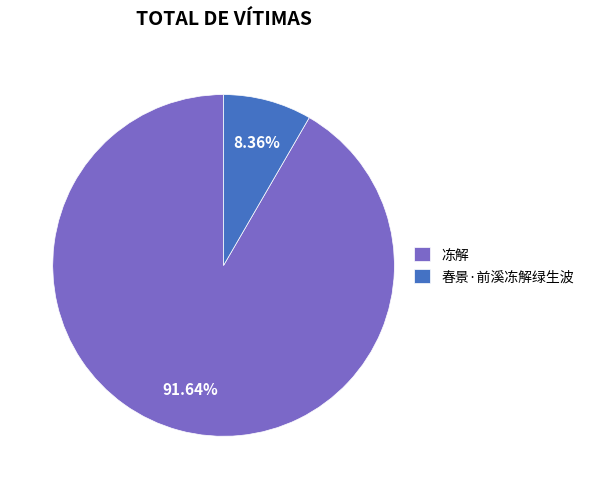

To the nearest percent, what portion does 冻解 represent?

92%